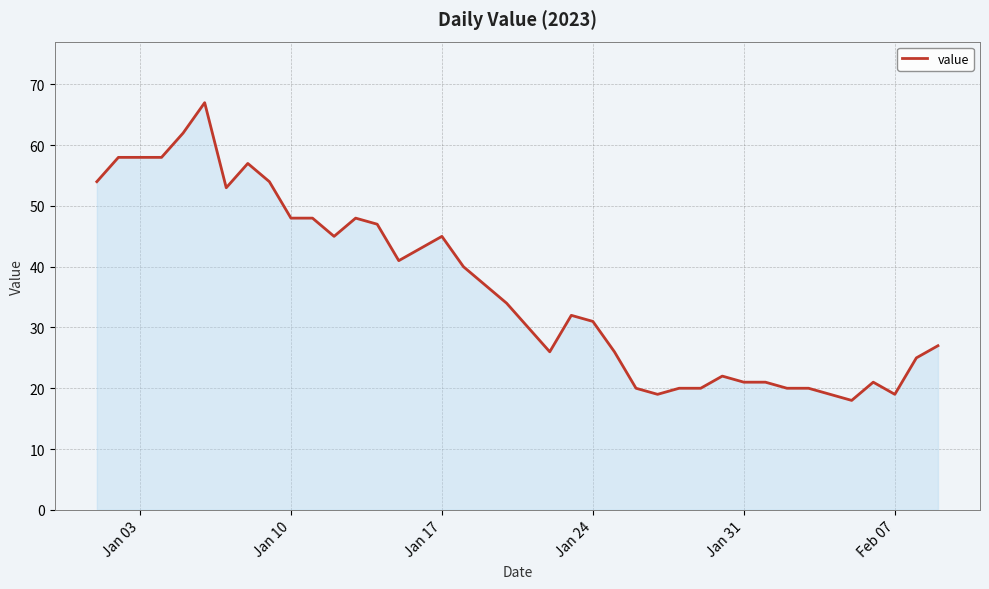

What is the maximum value shown in the chart?

67